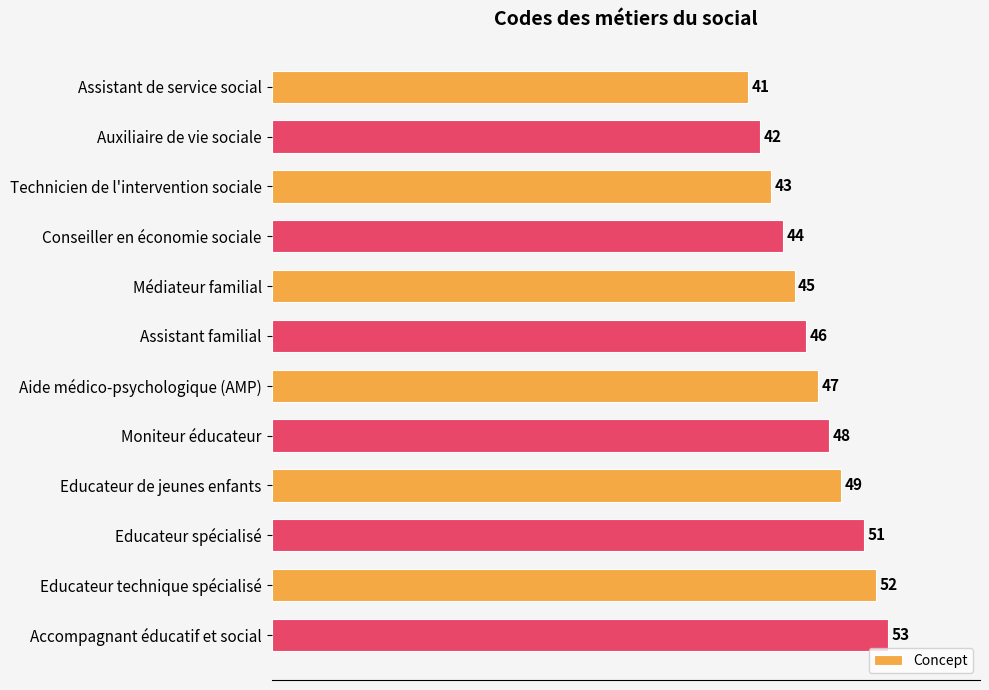

What is the difference between the second highest and minimum values?

11